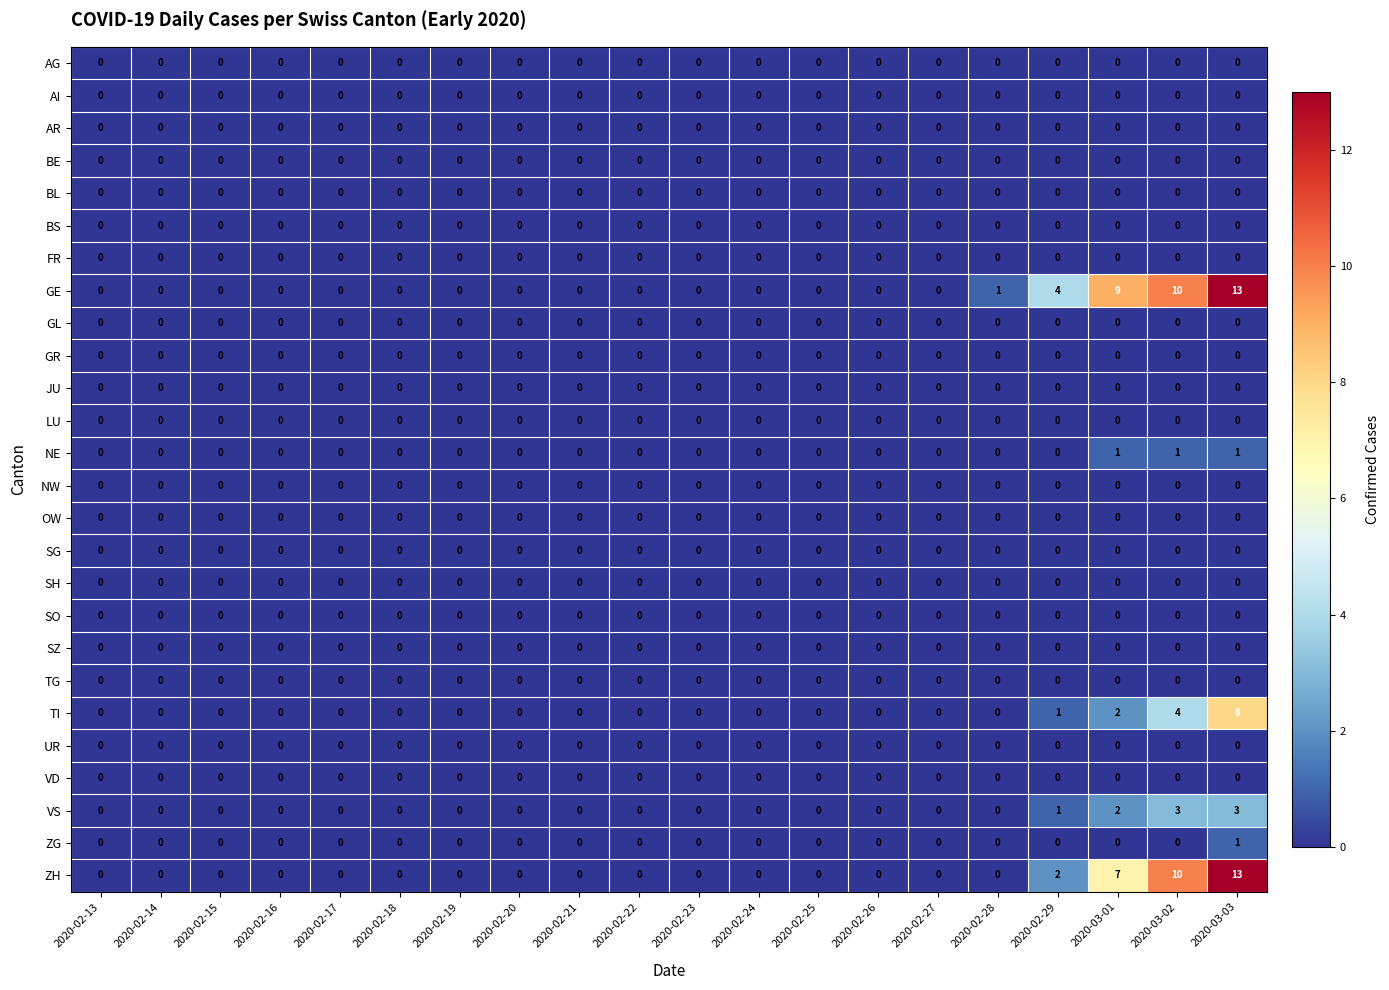

What is the difference between the highest and lowest values at 2020-03-02?

10